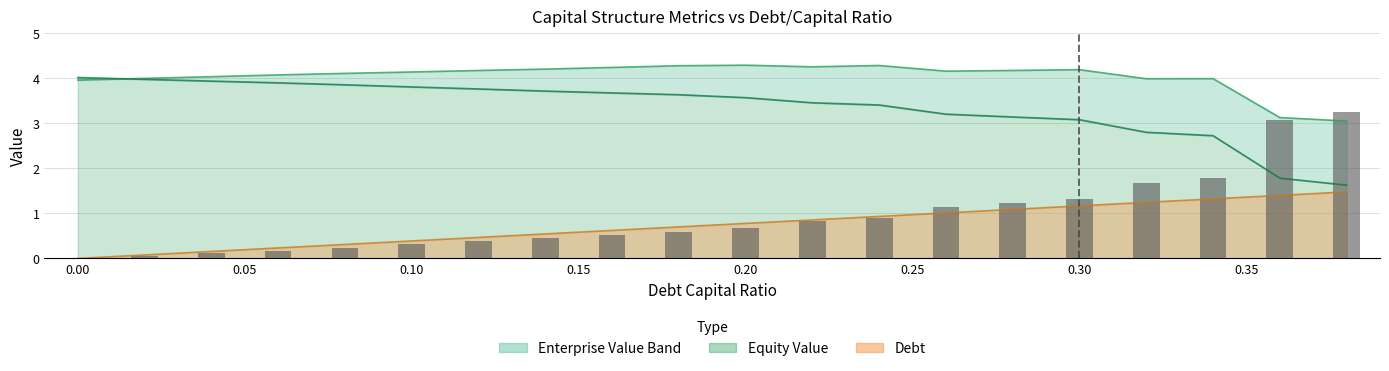

What is the average value?

0.9